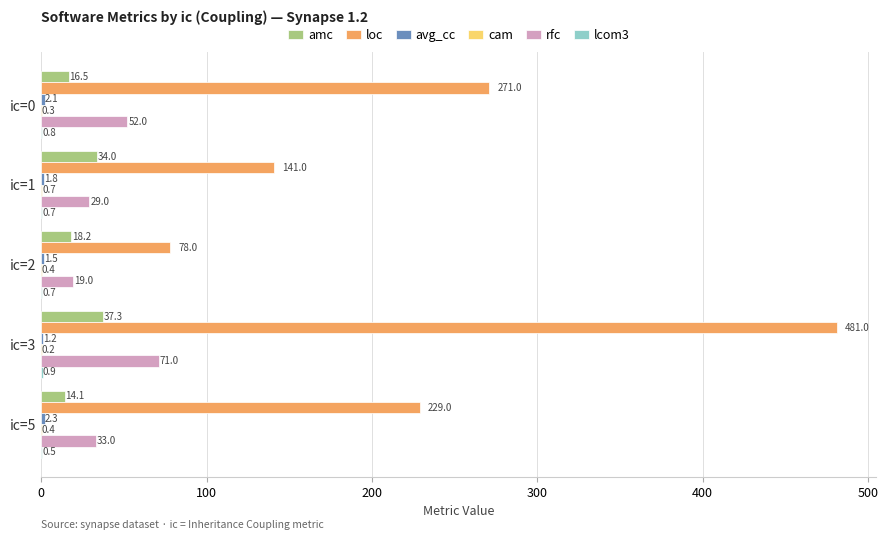

Which series changed the most between ic=1 and ic=3?

loc